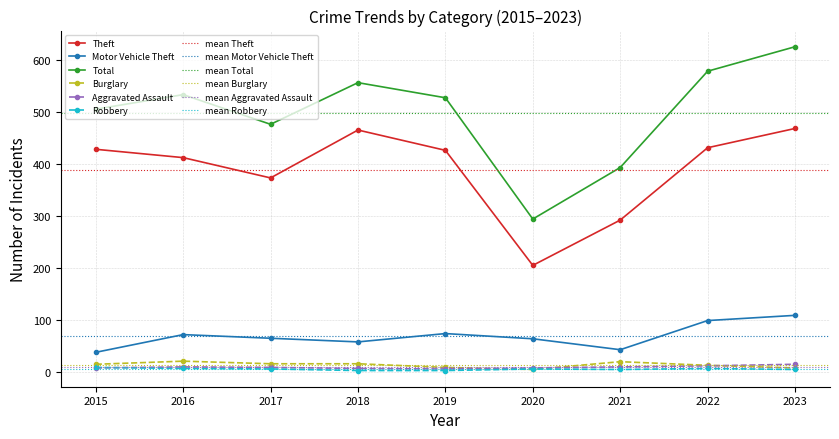

Is the value of Motor Vehicle Theft at 2015 greater than the value of Total at 2020?

No